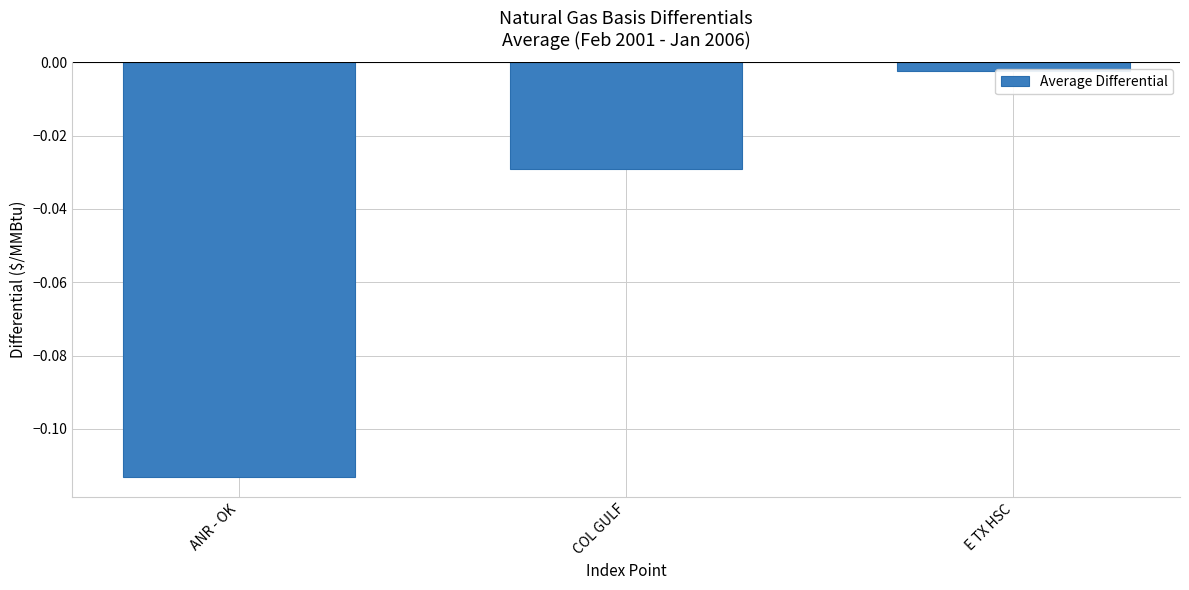

What is the label of the 2nd bar from the left?

COL GULF